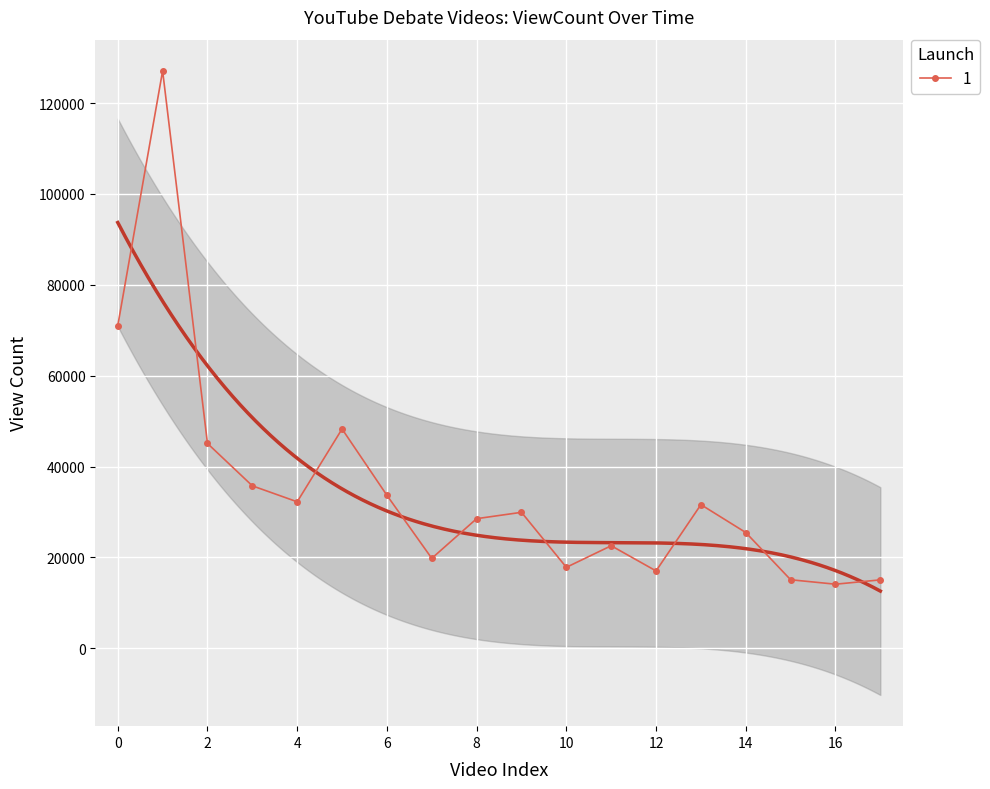

What is the difference between the second highest and minimum values in the ViewCount series?

56869